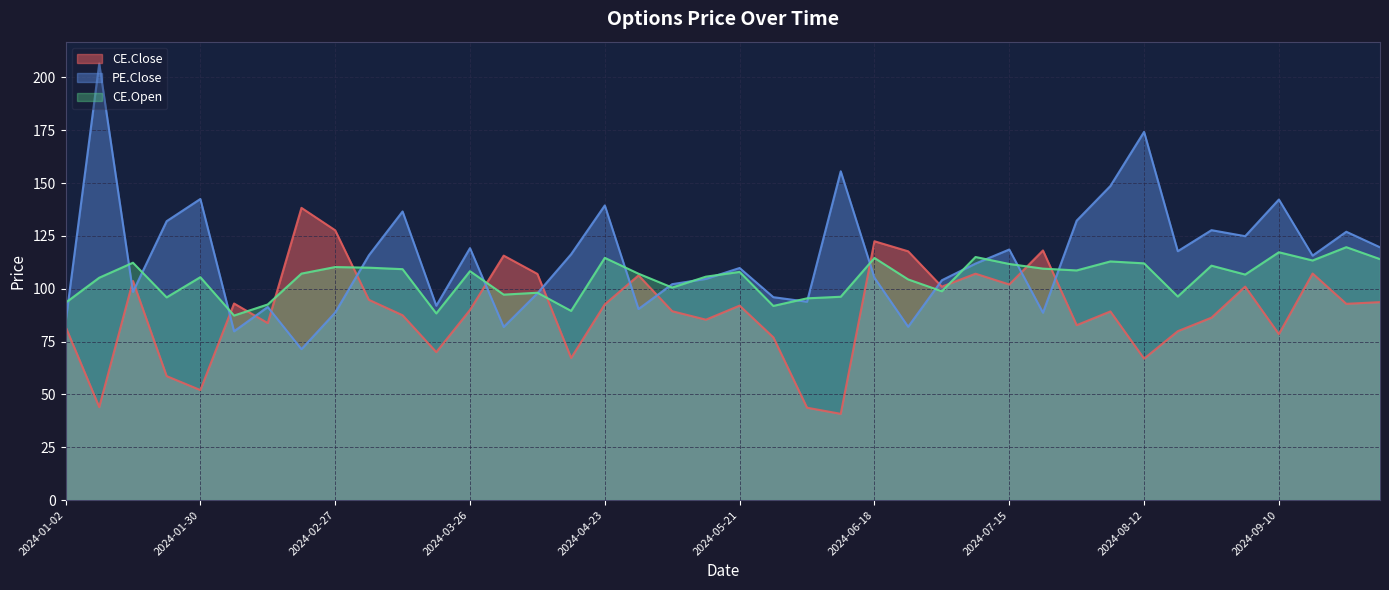

The CE.Open series shows 49.3 at 2024-01-02. True or false?

False